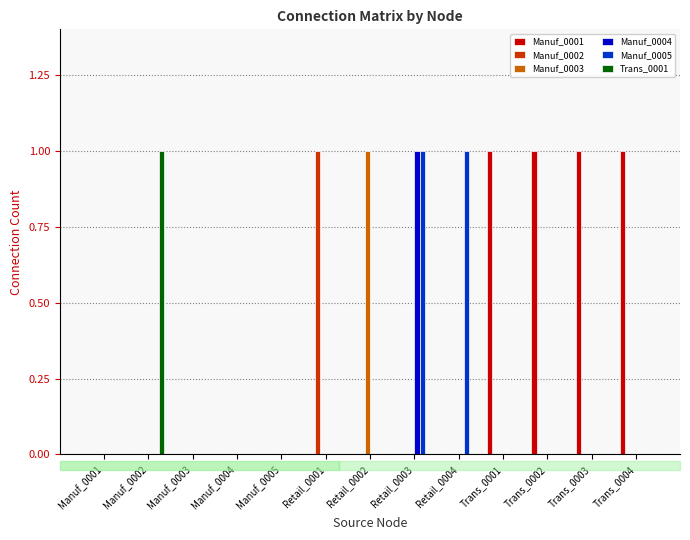

Count the number of data series in this chart.

6